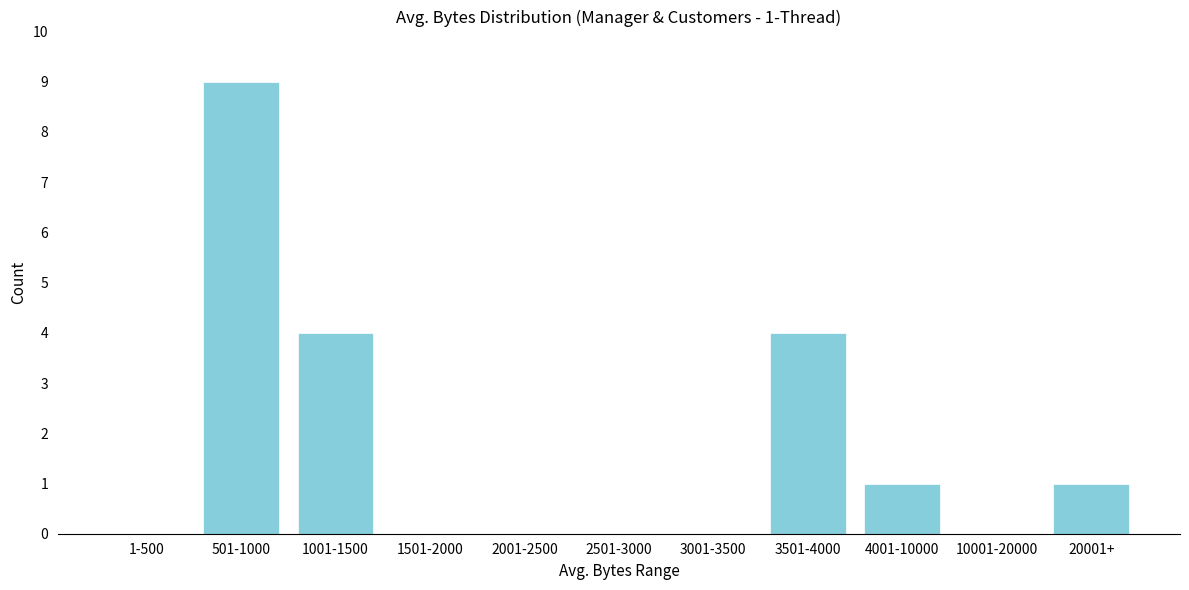

Reading right to left, extract all data points from this chart.

20001+=1	10001-20000=0	4001-10000=1	3501-4000=4	3001-3500=0	2501-3000=0	2001-2500=0	1501-2000=0	1001-1500=4	501-1000=9	1-500=0